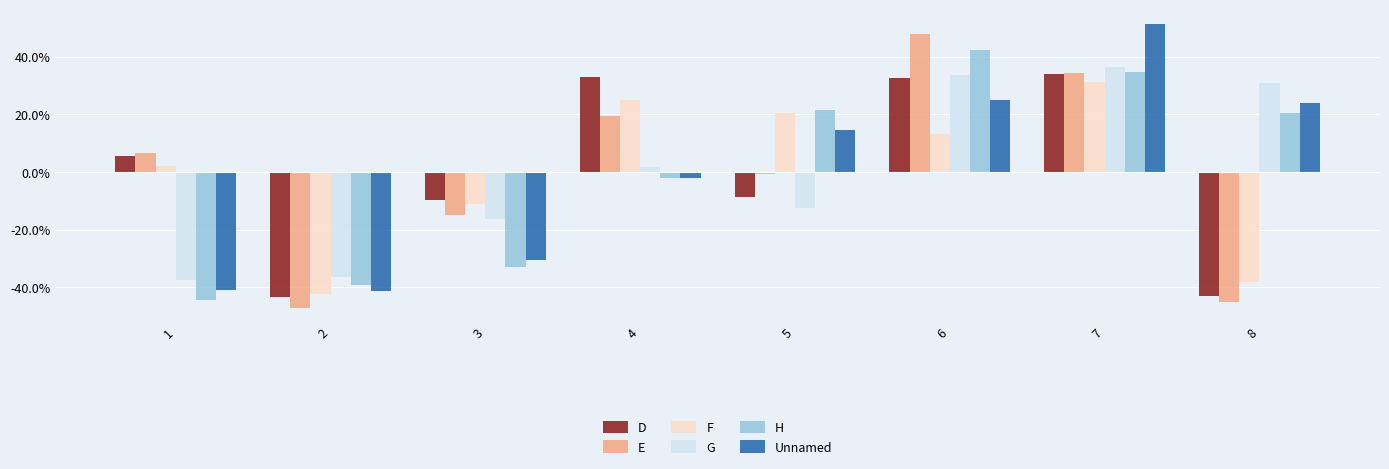

How many data points does each series have?

8